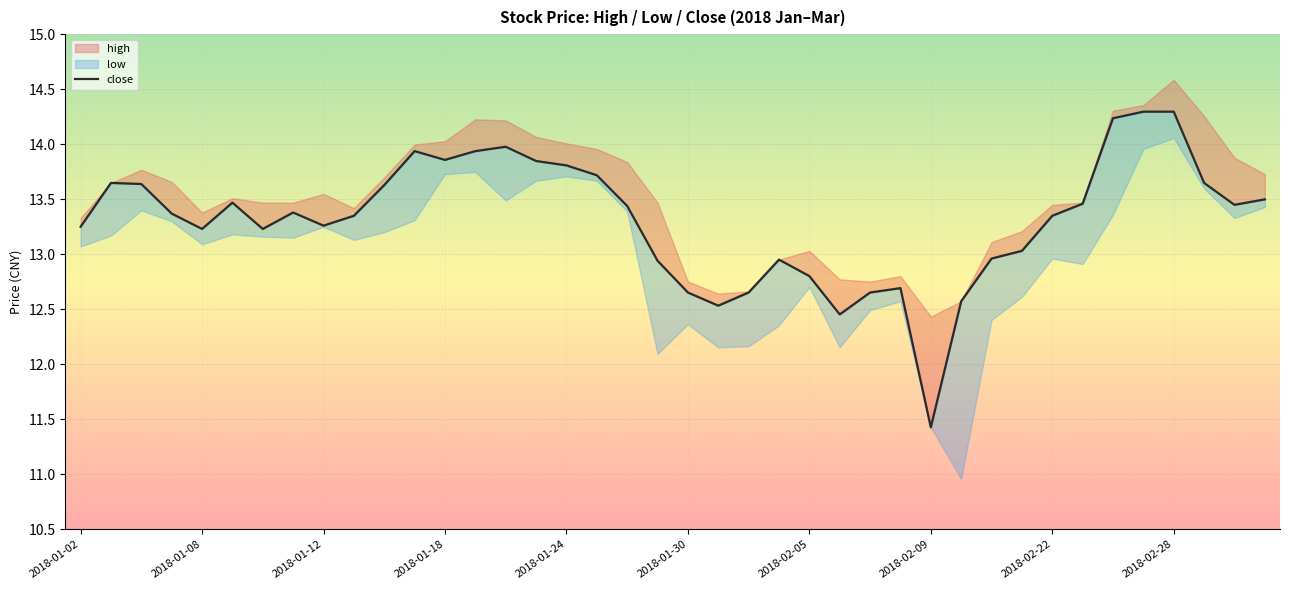

How many interior local peaks (higher than both neighbors) does the data have?

7